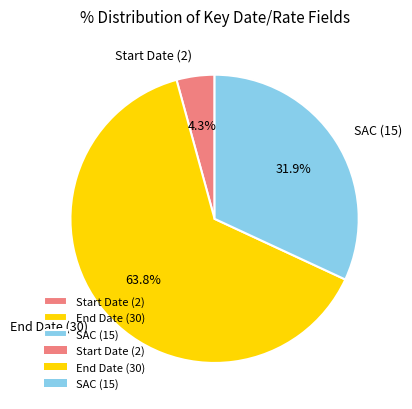

Combined, what portion of the pie is Start Date (2) and SAC (15)?

36.2%